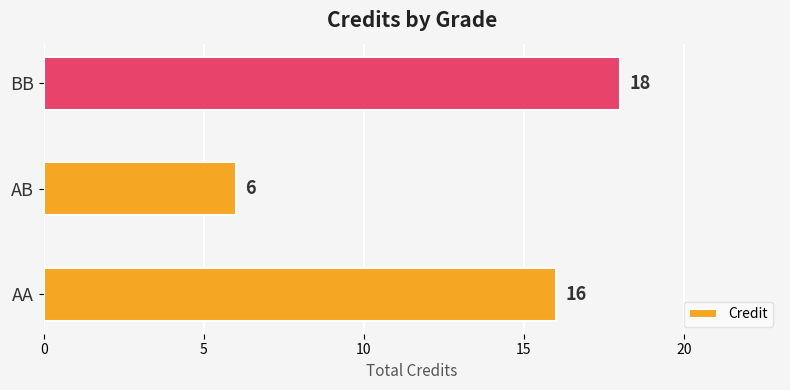

Which category has the highest value across all series?

BB